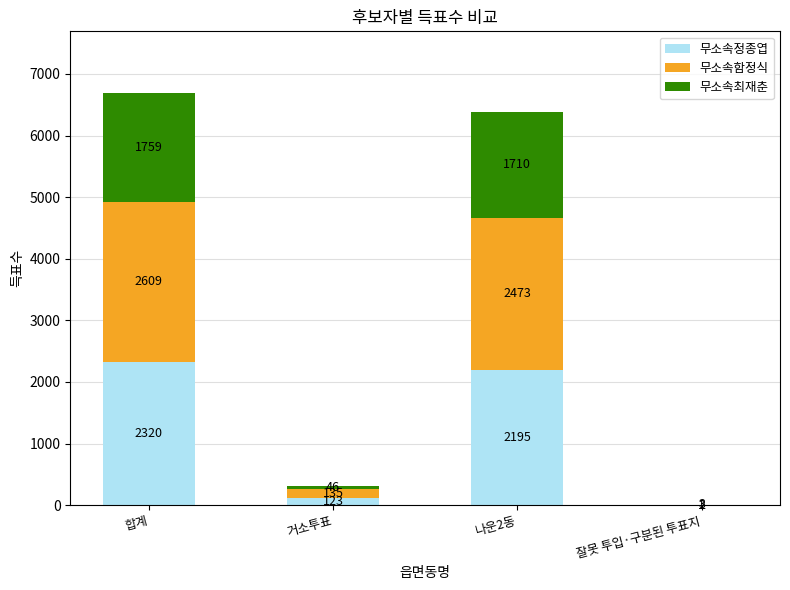

At which label does 무소속정종엽 first exceed 2195?

합계